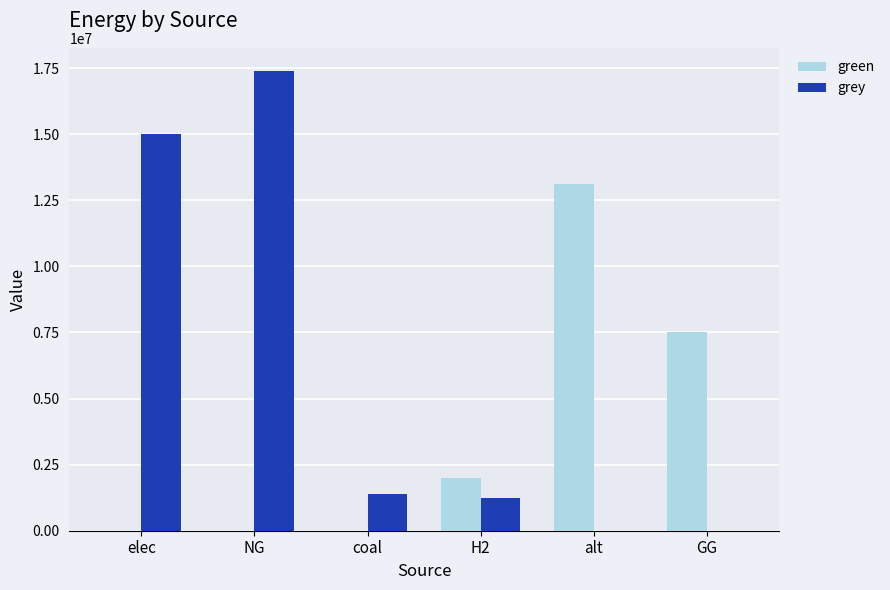

Is it true that green equals 7500000.0 at GG?

True